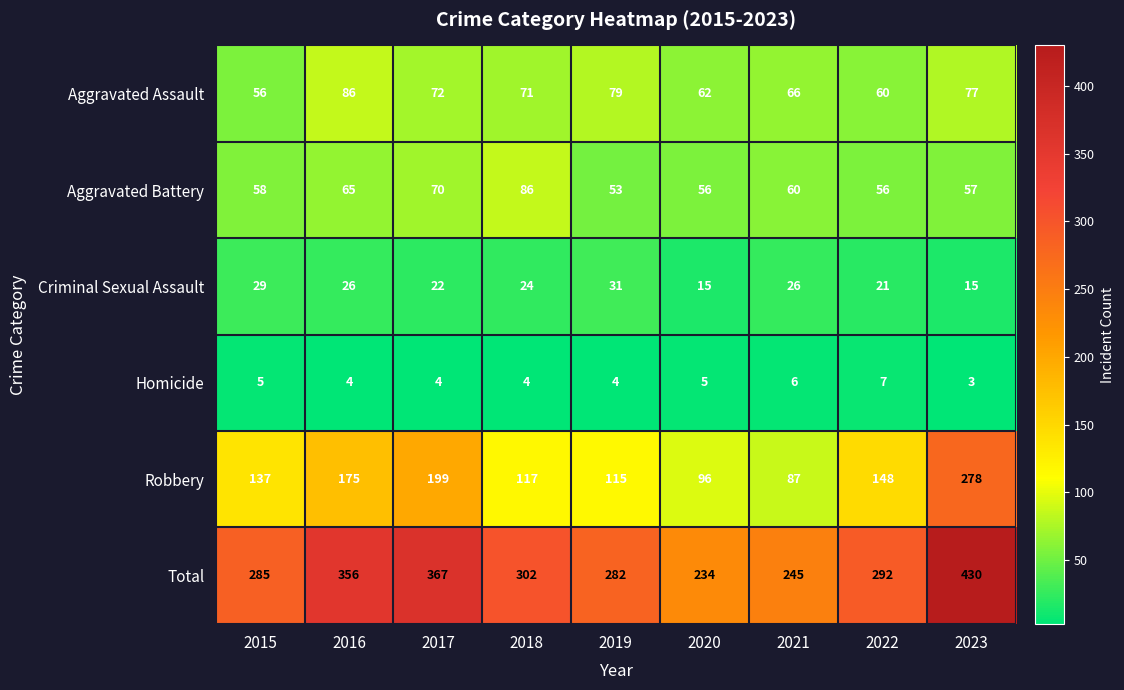

What value does the Robbery series have at 2015?

137